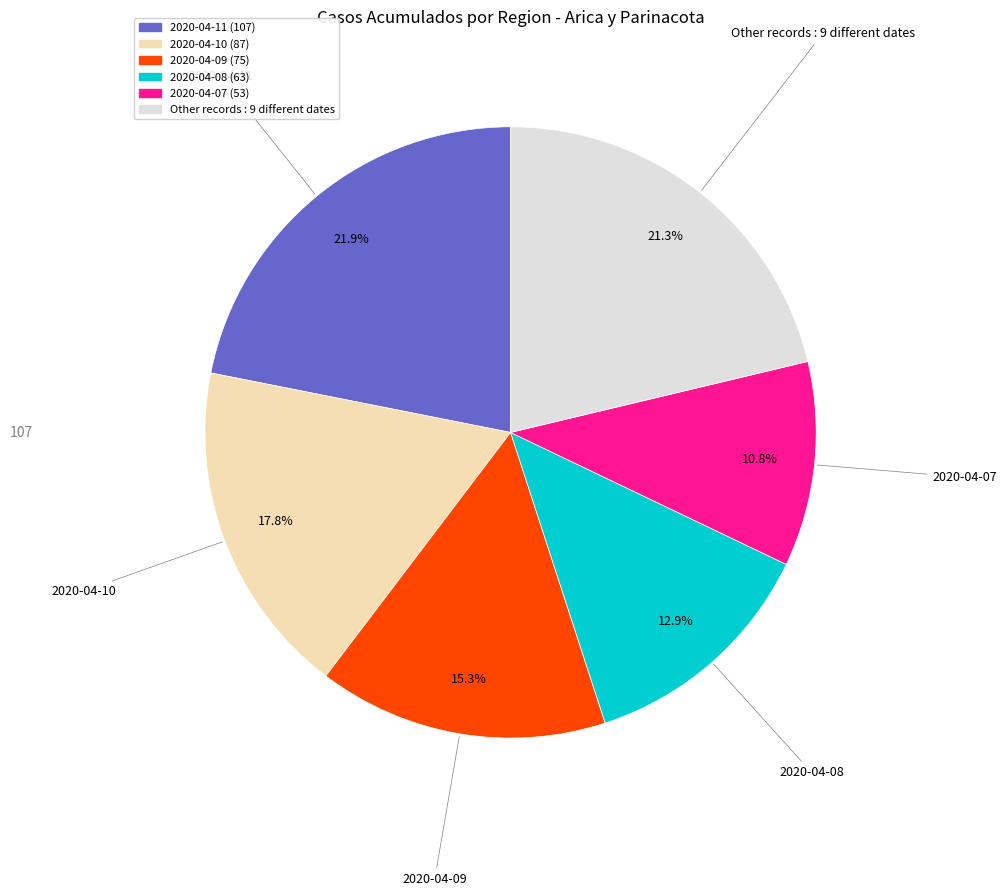

Is there a majority slice in this chart?

No